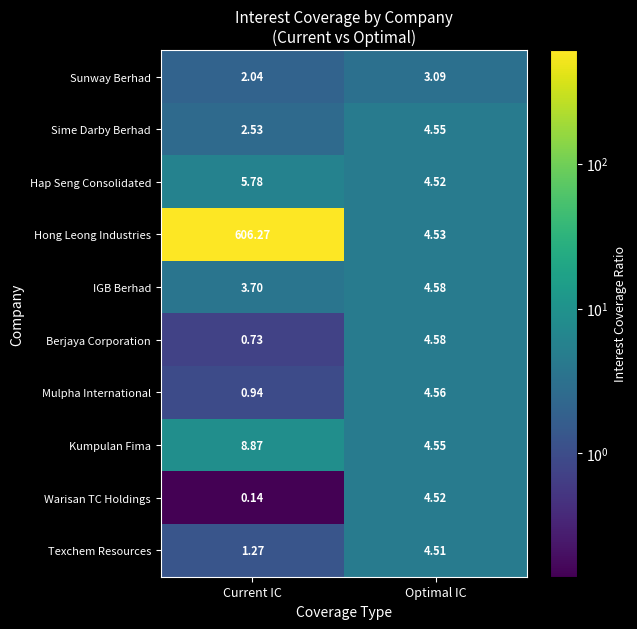

At which category is the sum across all series the highest?

Current IC